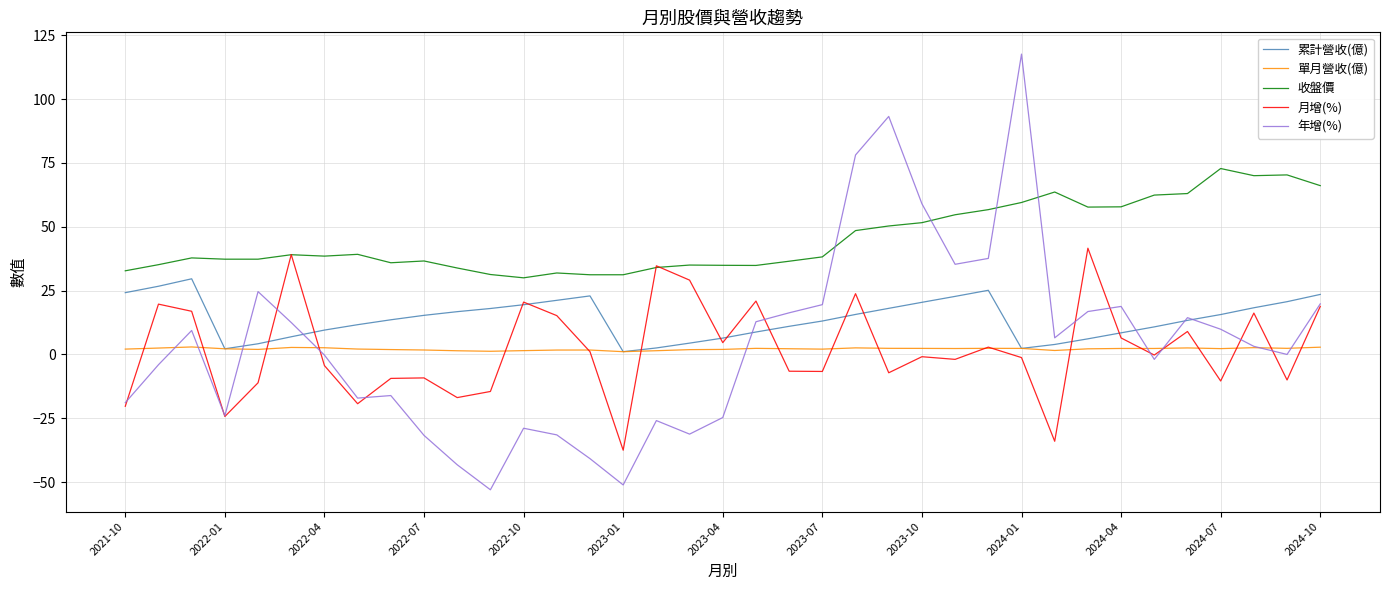

Rank the series by their maximum value, from lowest to highest.

單月營收(億), 累計營收(億), 月增(%), 收盤價, 年增(%)